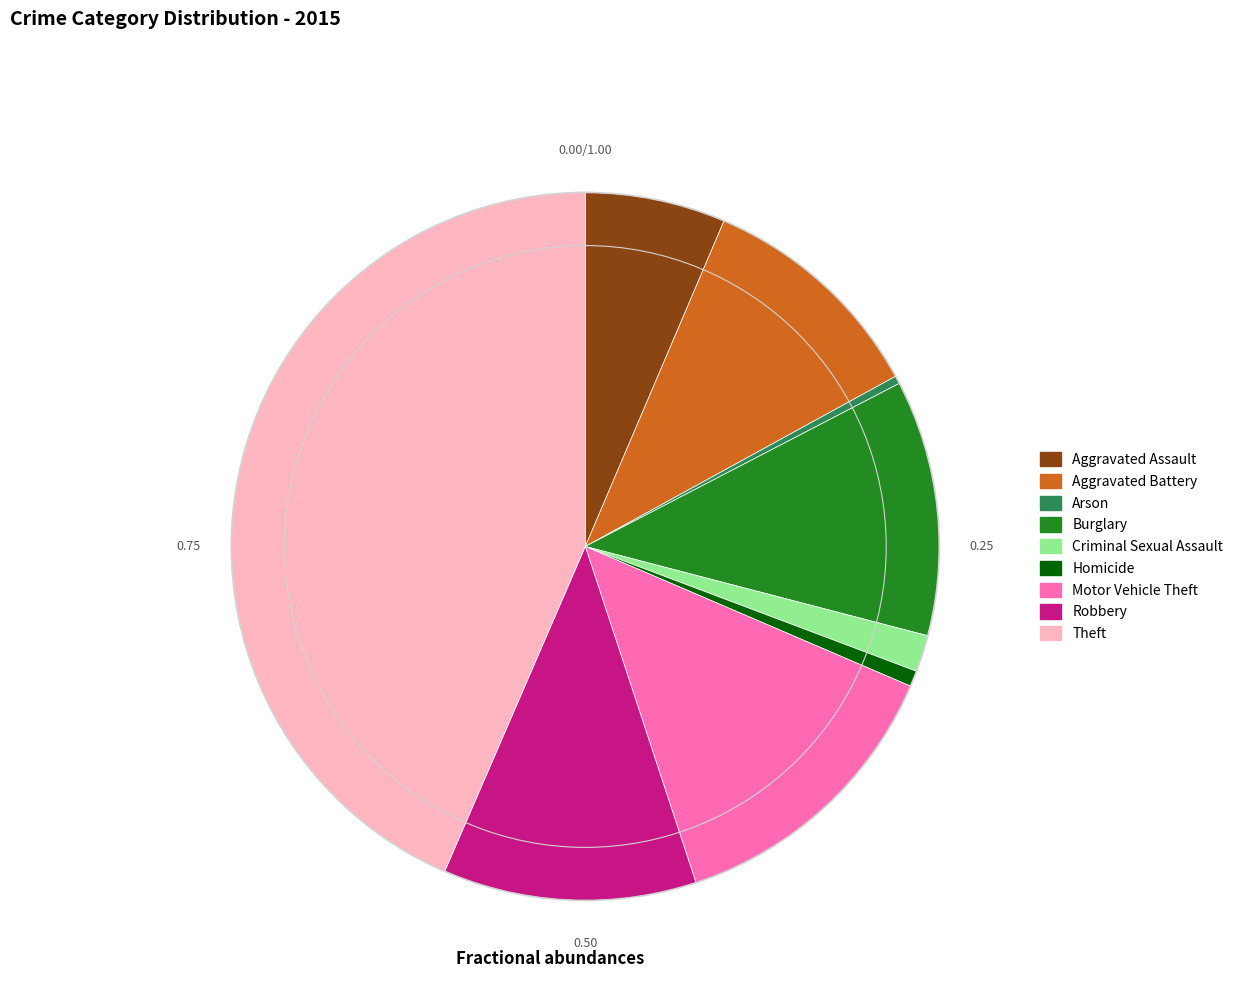

How many slices are in this pie chart?

9